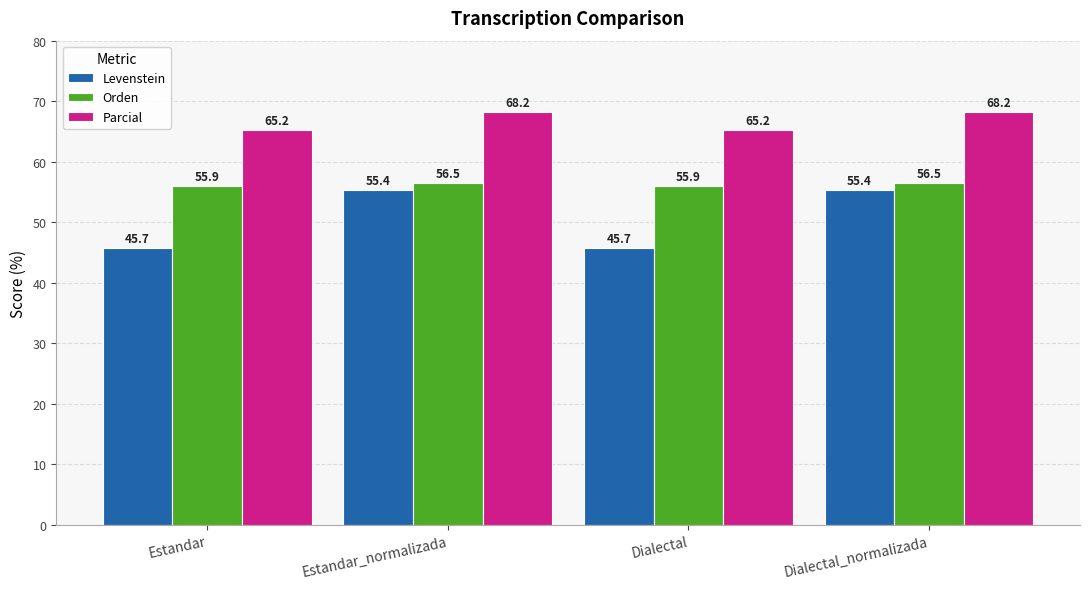

Is the value of Levenstein at Estandar greater than the value of Orden at Dialectal_normalizada?

No